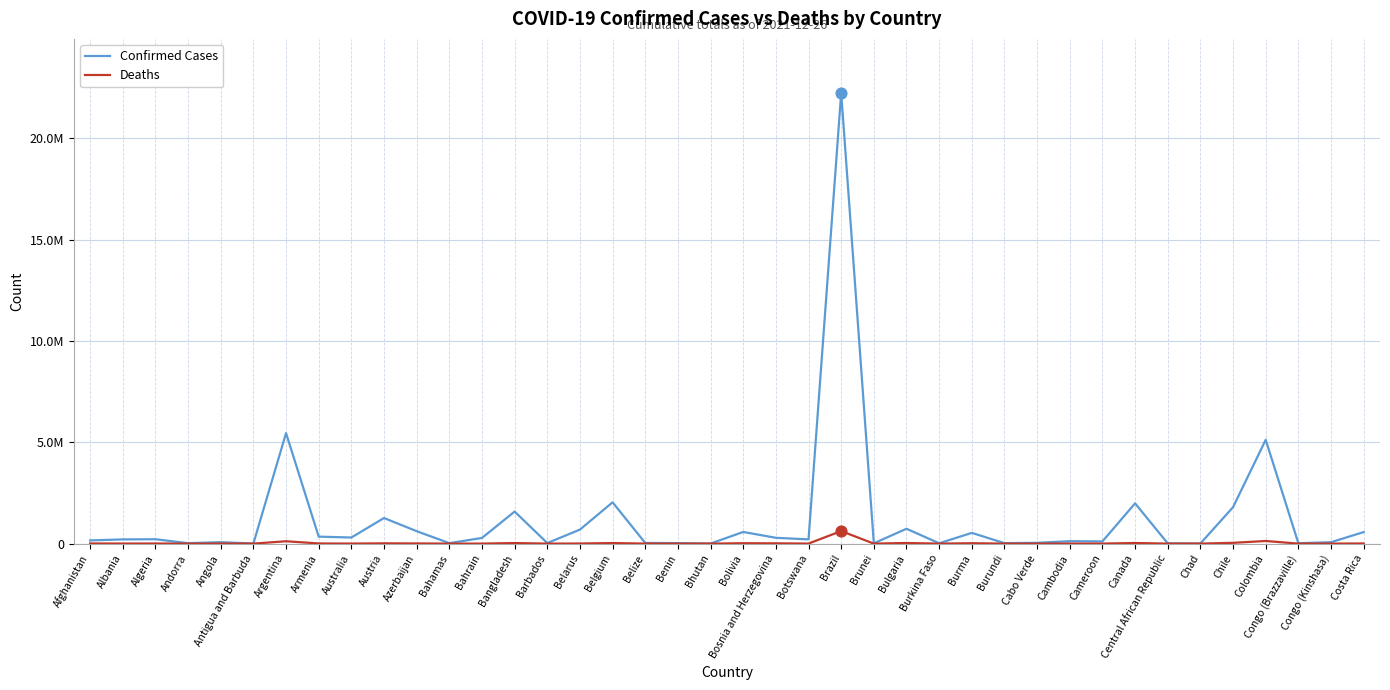

Is this an area chart (filled region under the line)?

No